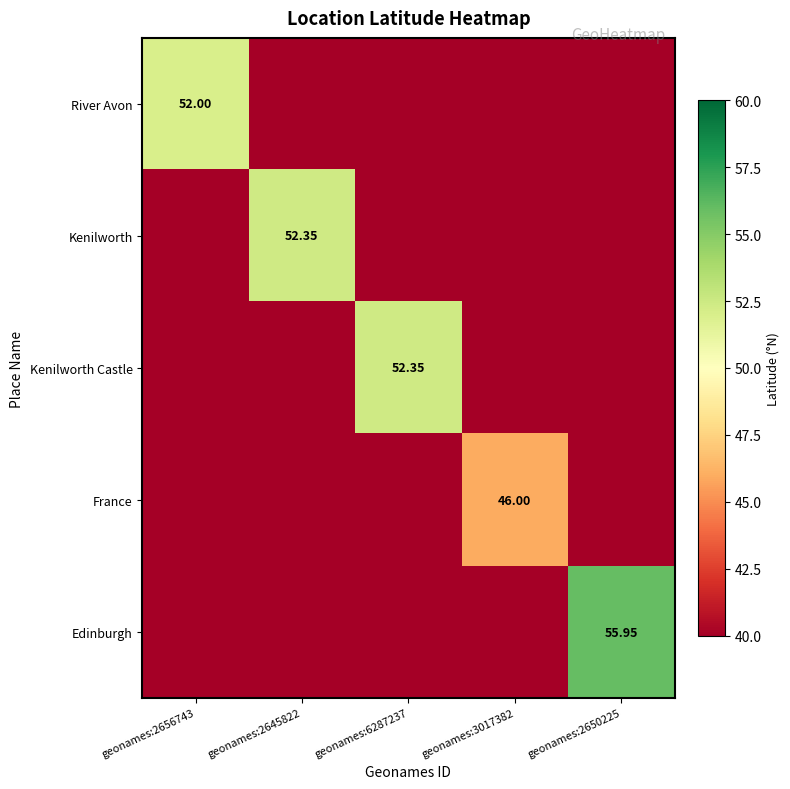

List the labels in order of France value, smallest first.

geonames:2656743, geonames:2645822, geonames:6287237, geonames:2650225, geonames:3017382